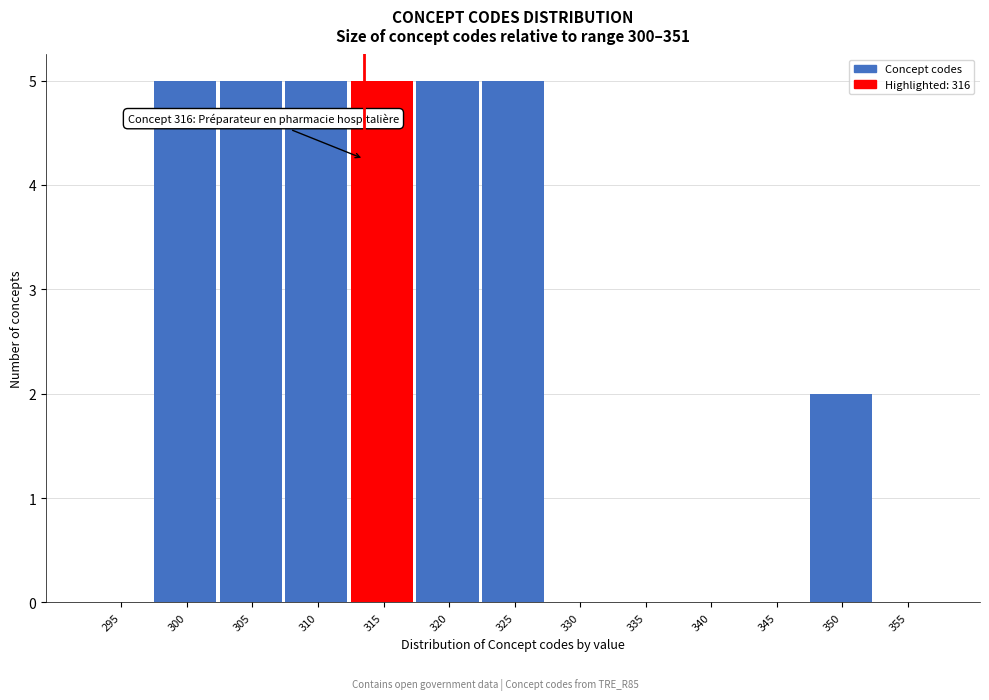

Reading left to right, what are all the values shown in this chart?

295=0	300=5	305=5	310=5	315=5	320=5	325=5	330=0	335=0	340=0	345=0	350=2	355=0